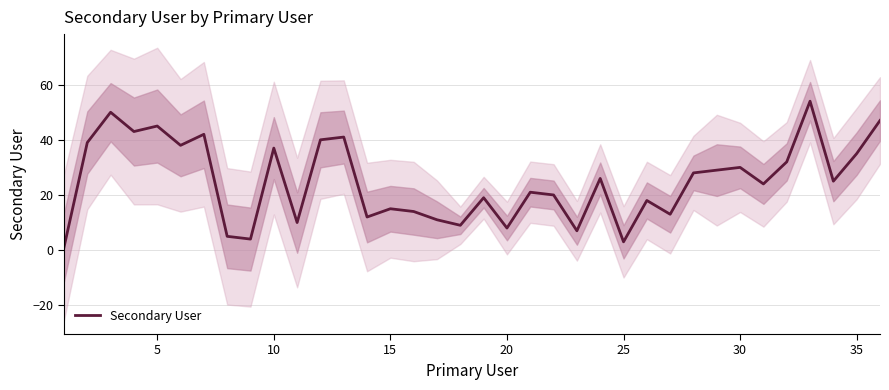

How many points are lower than both their immediate neighbors (excluding endpoints)?

12